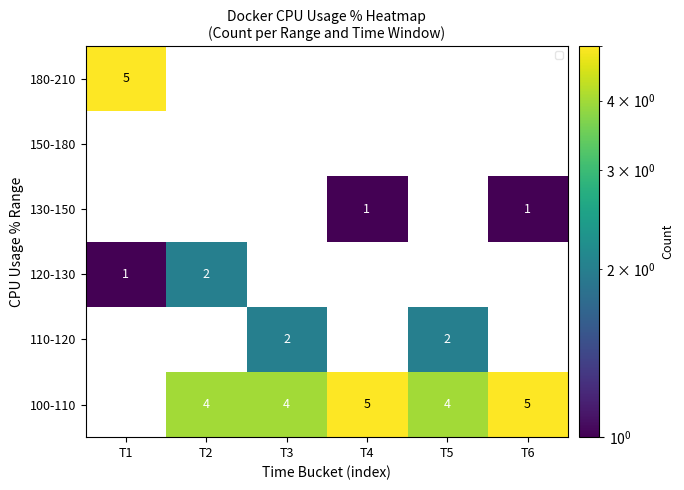

At which label does 100-110 first exceed 4?

T4